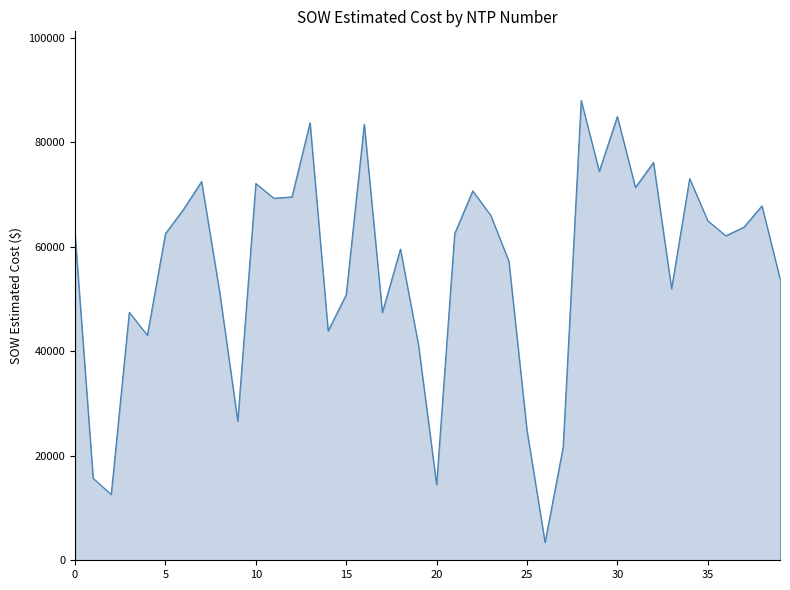

What is the greatest value displayed?

88033.5